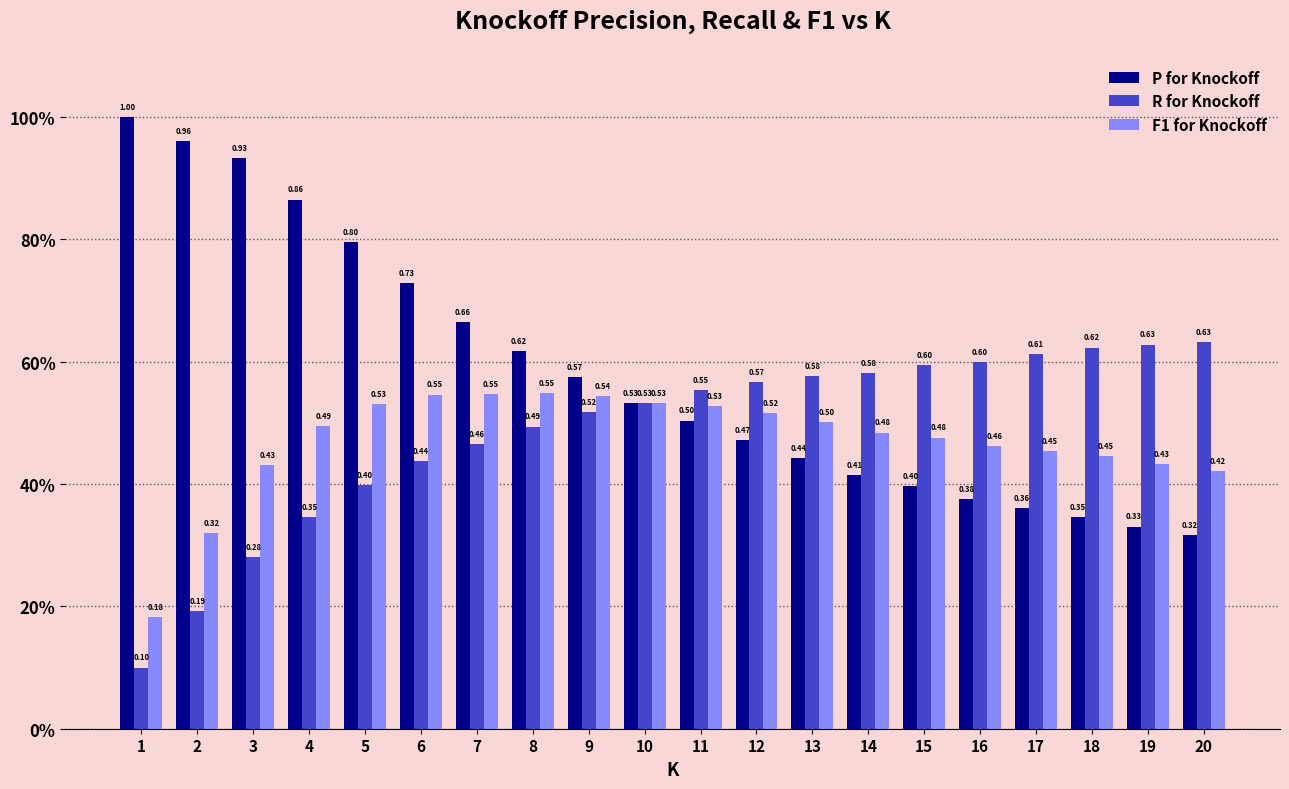

At how many categories does at least one series exceed 0?

20